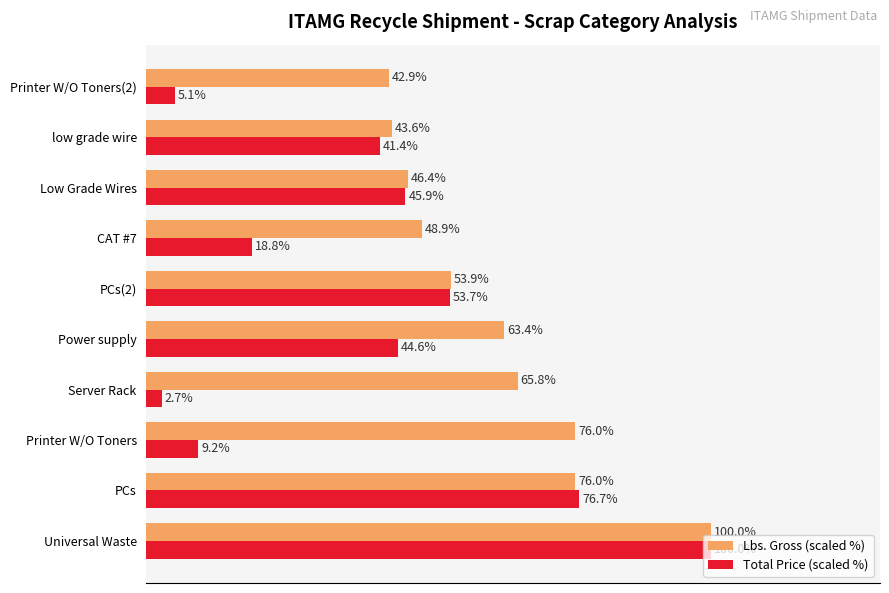

Which series changed the most between Universal Waste and PCs(2)?

Total Price (scaled %)